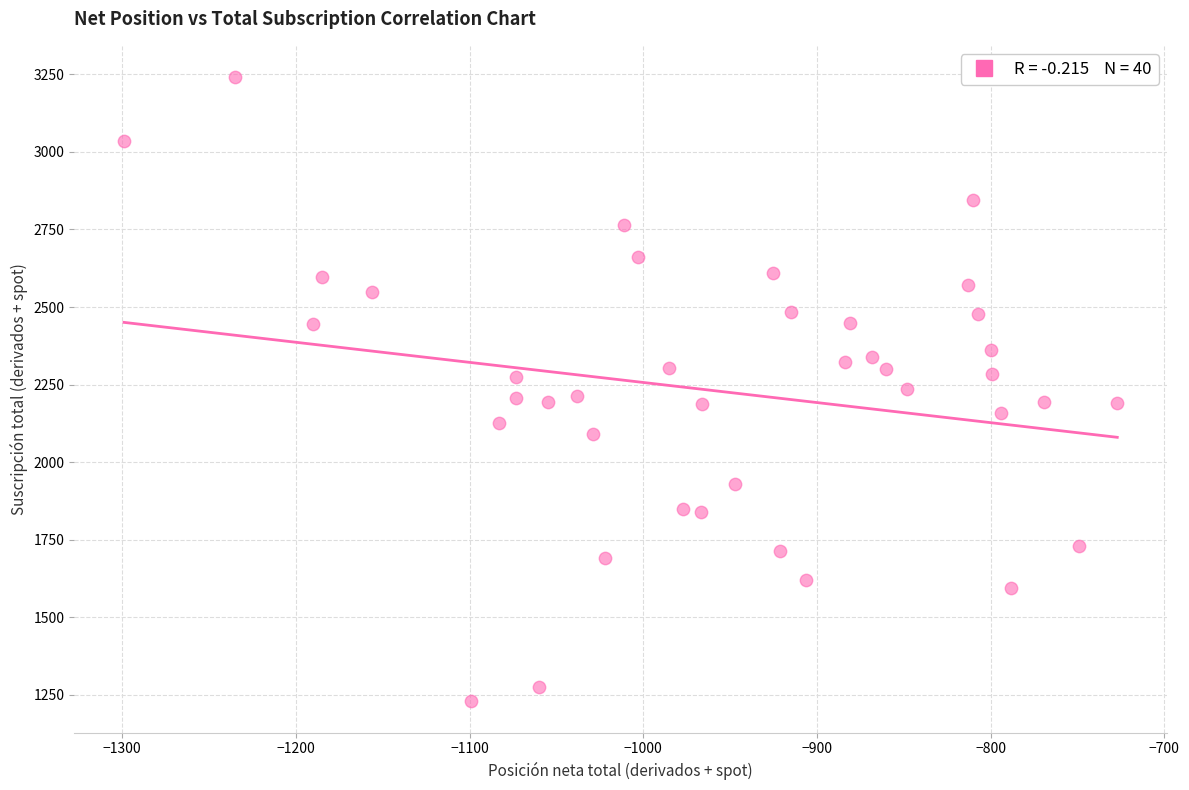

What is the range of Y values (max minus min)?

2012